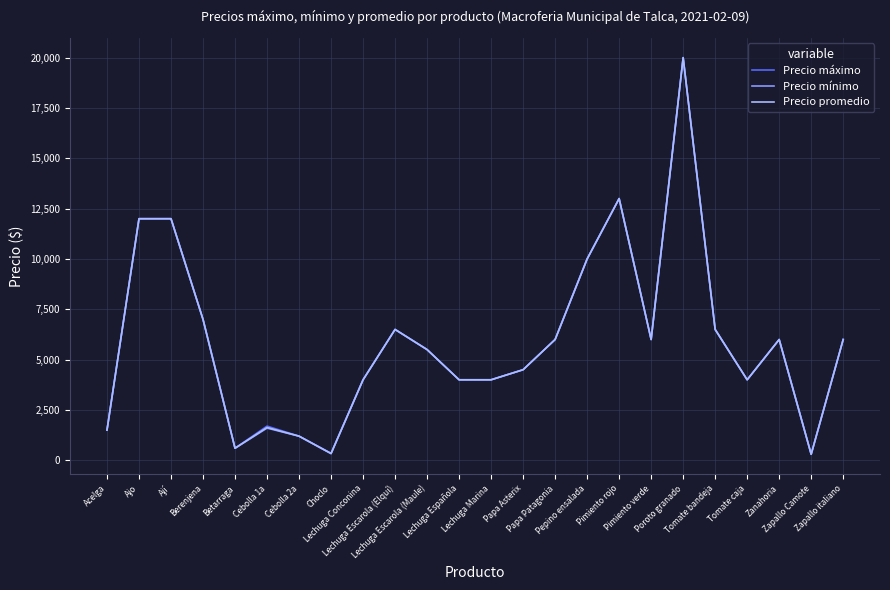

What is the approximate value of Precio máximo at Lechuga Escarola (Maule), to the nearest 100?

5500